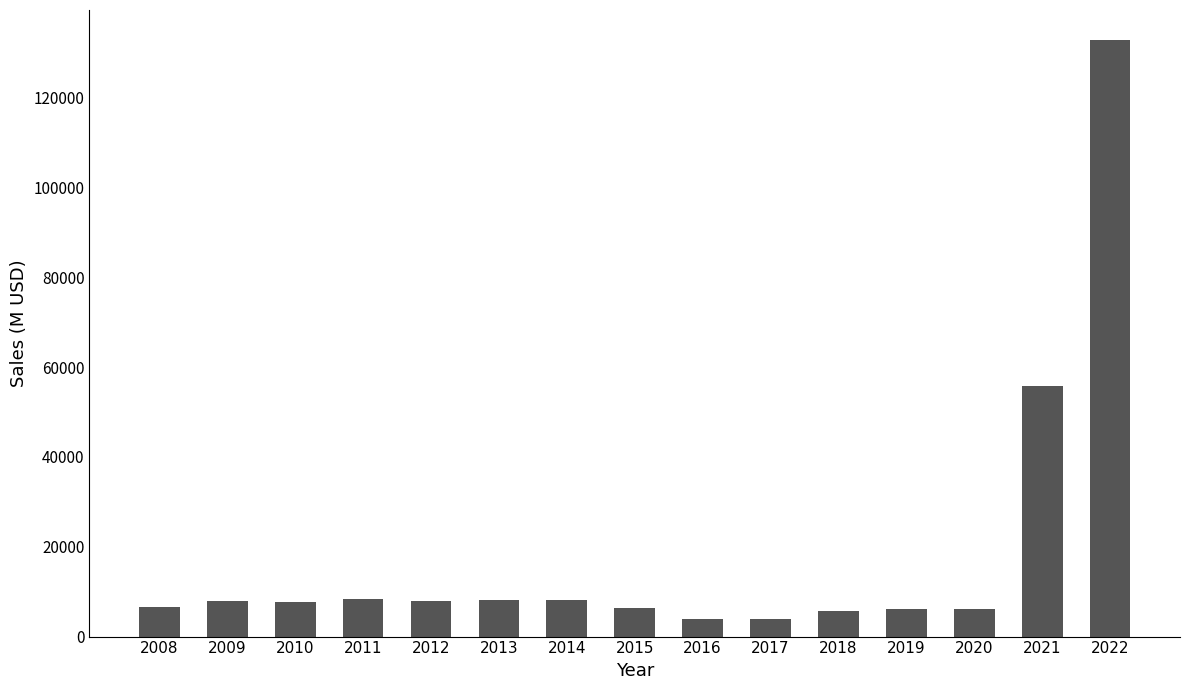

What is the change in value from 2009 to 2017?

-3832